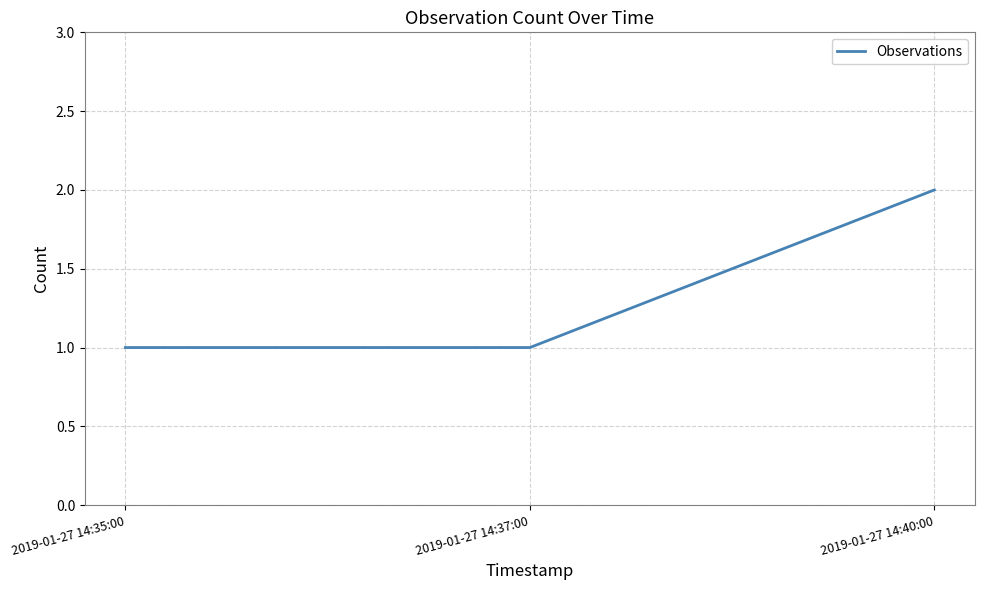

Reading left to right, what are all the values shown in this chart?

2019-01-27 14:35:00=1	2019-01-27 14:37:00=1	2019-01-27 14:40:00=2